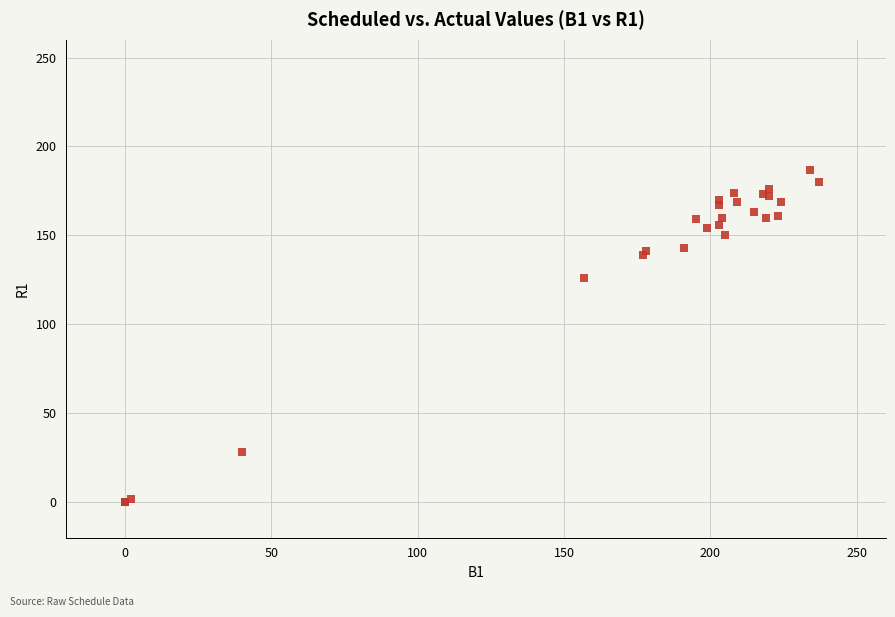

What Y value in the scatter plot is closest to 93?

126